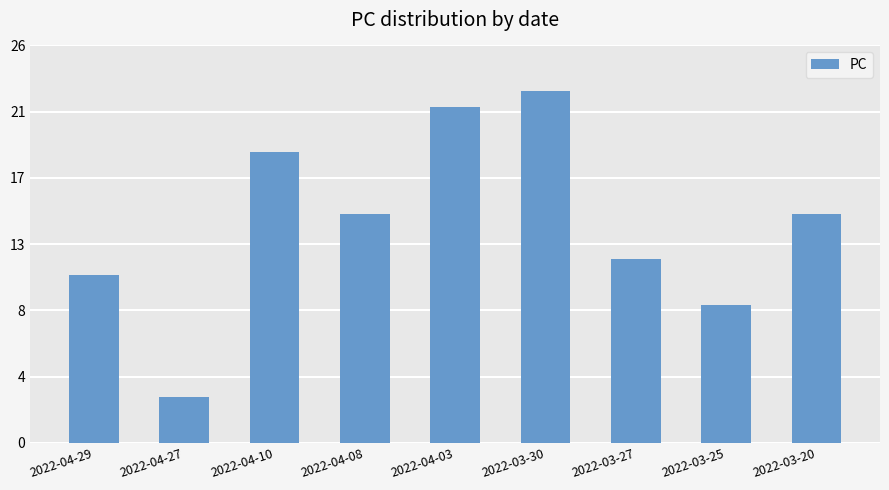

Does the chart contain any negative values?

No